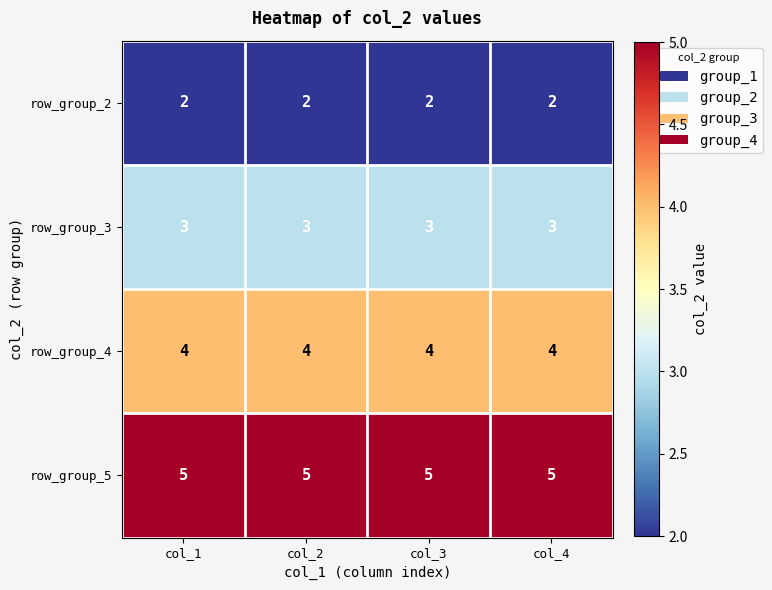

What is the difference between the highest and lowest values at col_3?

3